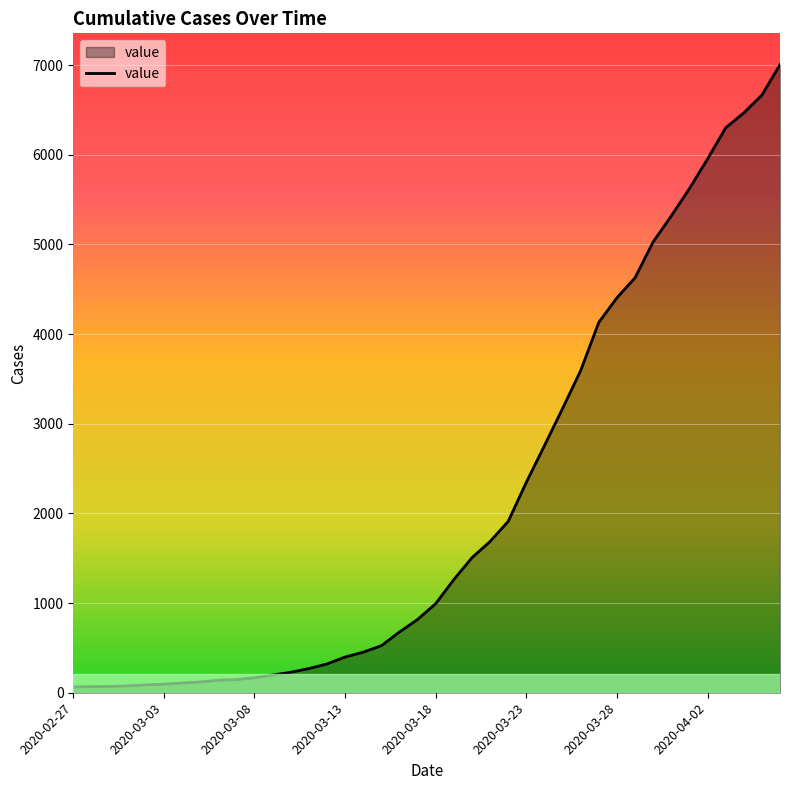

What is the difference between the maximum and minimum values?

6940